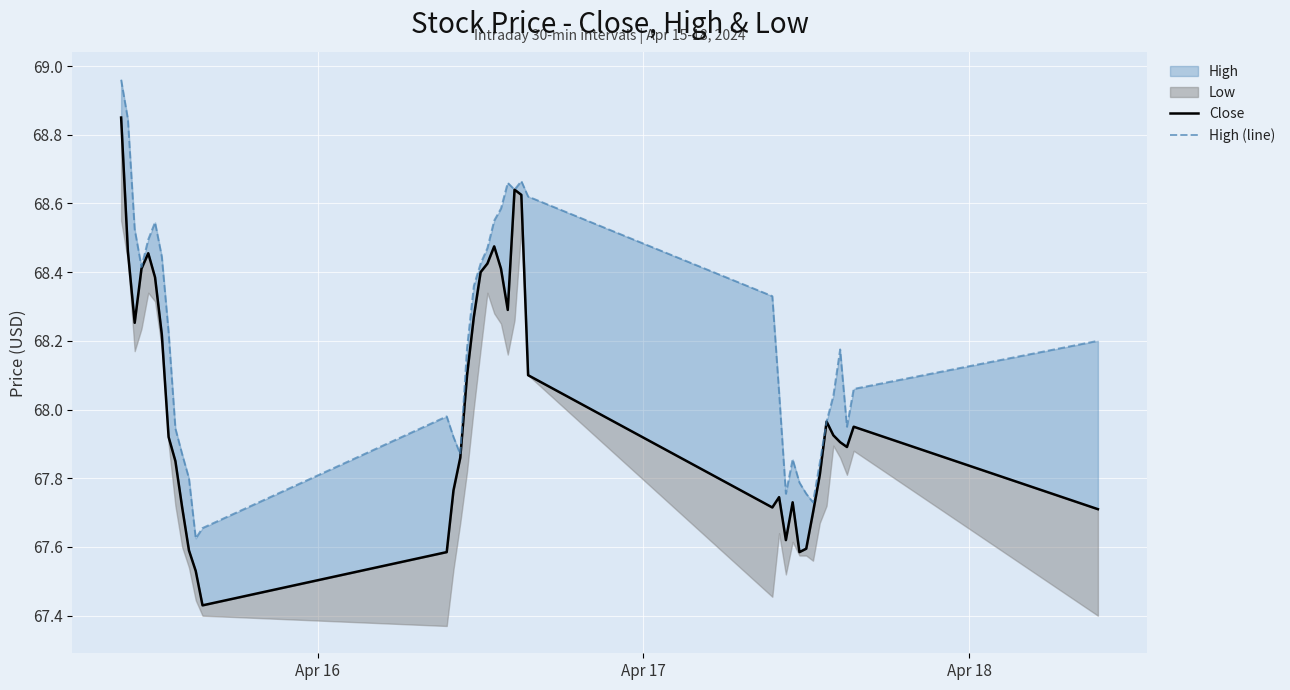

In Close, how many points are higher than both neighbors (excluding endpoints)?

7